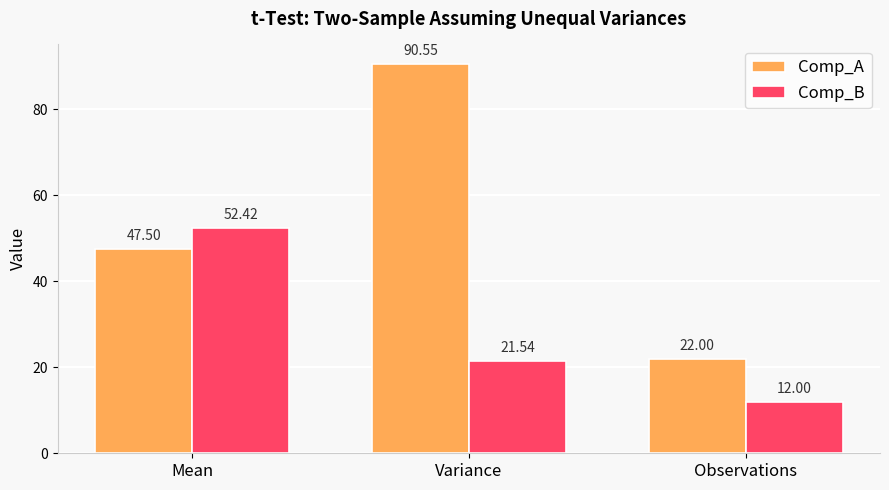

Which category has the highest value across all series?

Variance